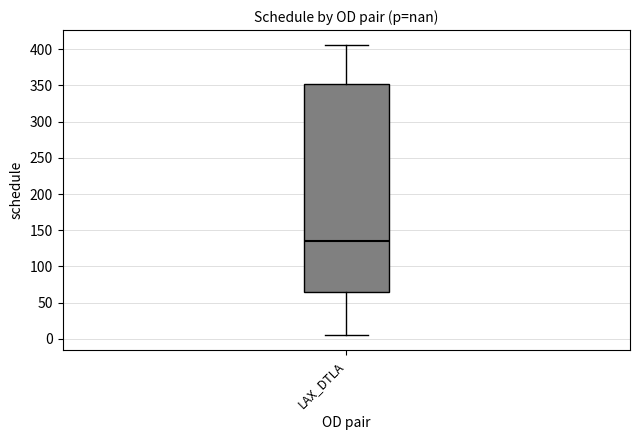

Where is the upper edge of the box for LAX_DTLA on the y-axis? The values are not printed on the chart, so give them approximately, as read against the axis.

350